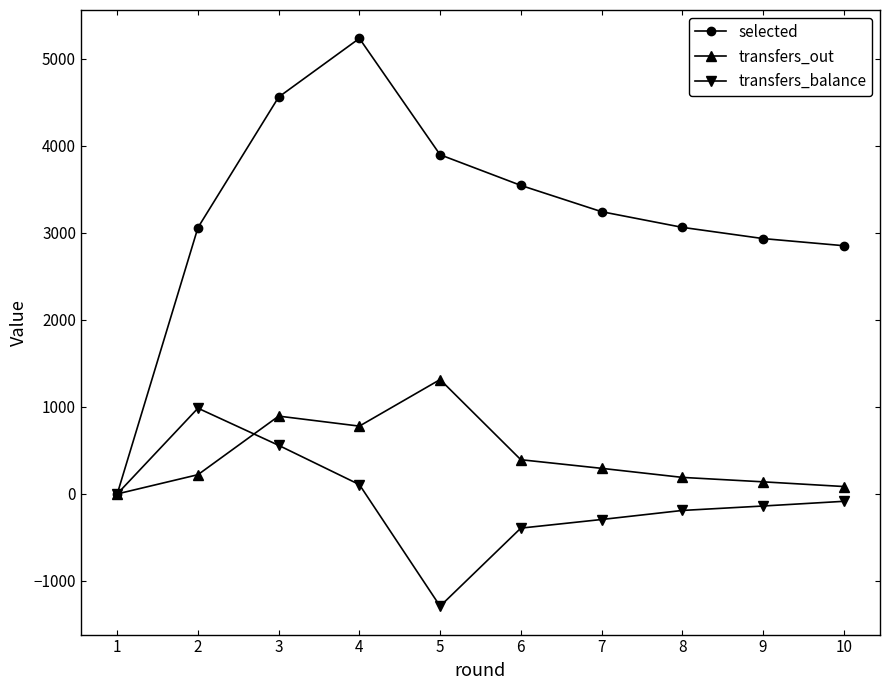

Which category has the lowest value in the transfers_out series?

1